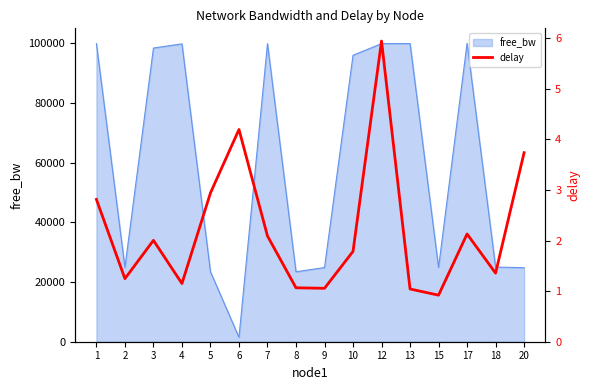

How many categories are shown in the chart?

16